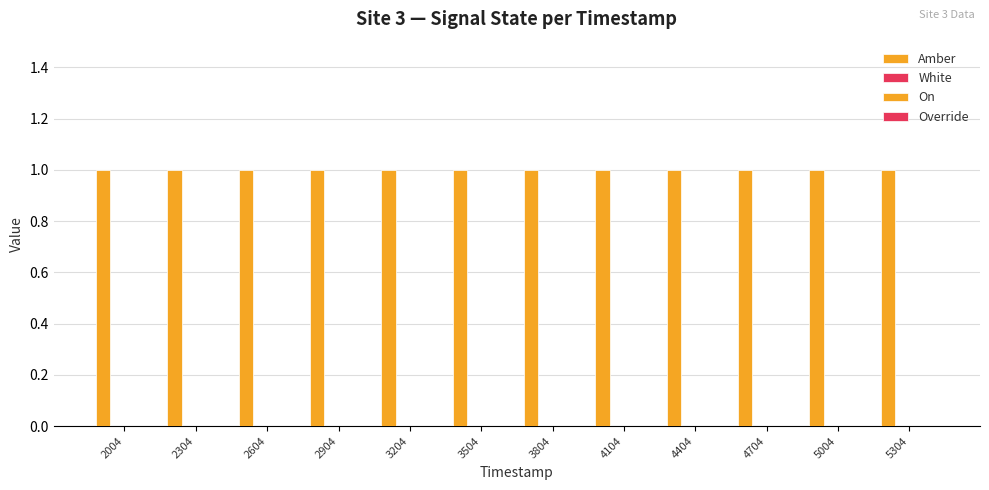

Between 3204 and 3804, which series saw the biggest shift?

Amber